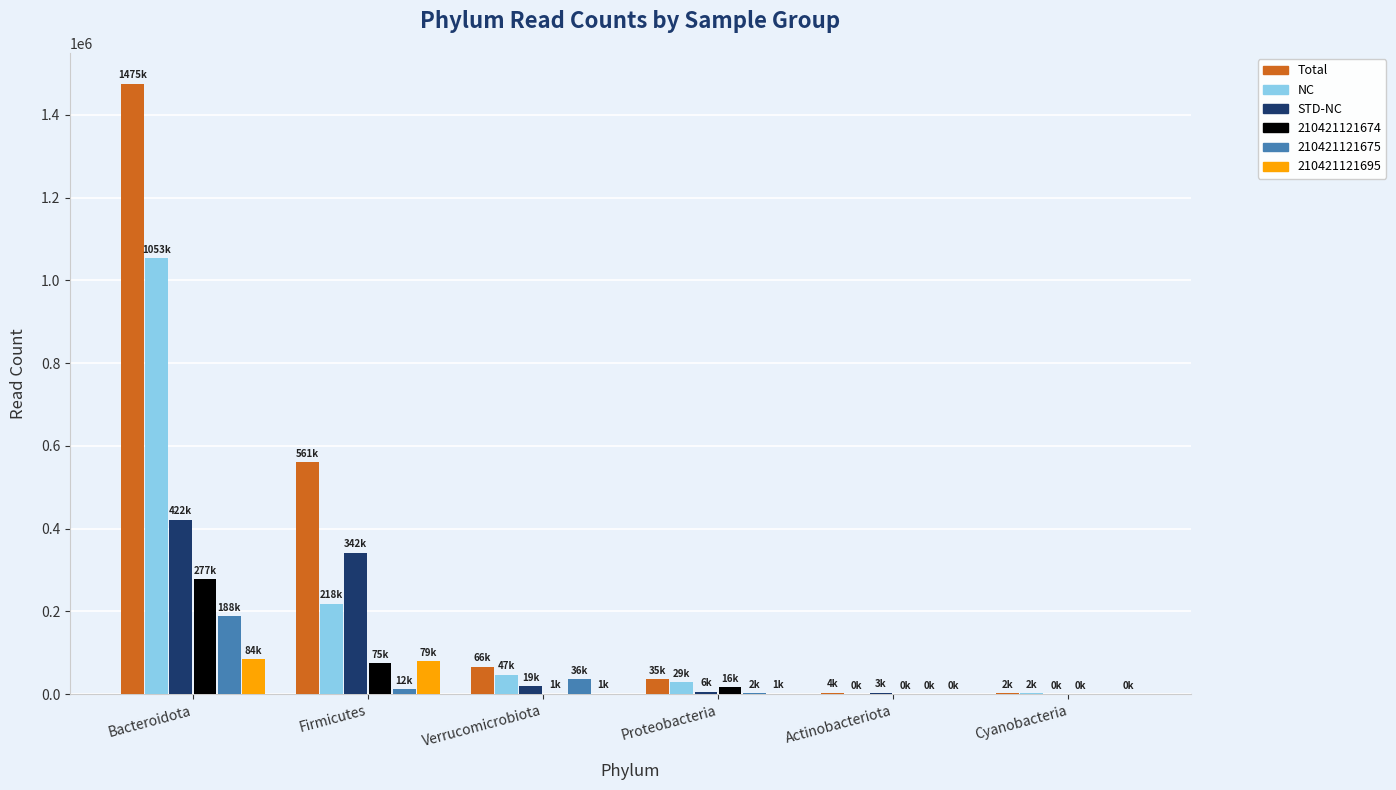

What are all the series names shown in the legend?

Total, NC, STD-NC, 210421121674, 210421121675, 210421121695